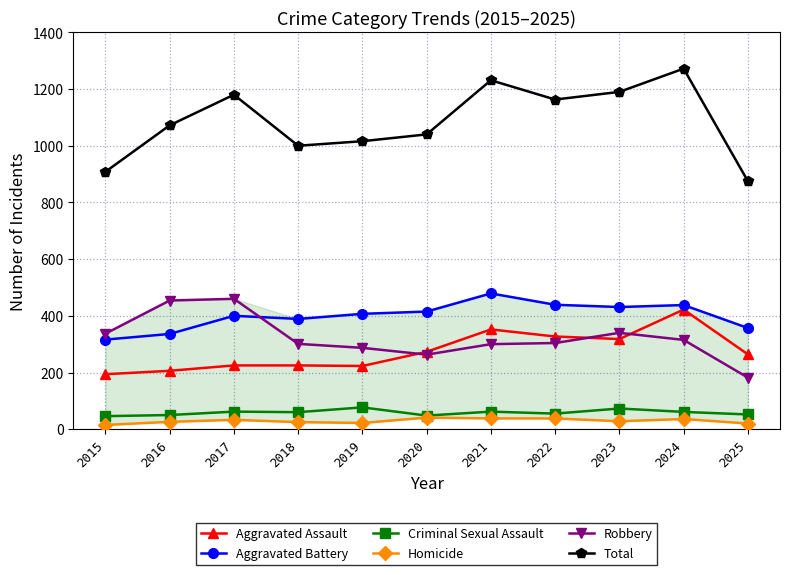

At which label does Aggravated Assault reach its peak?

2024